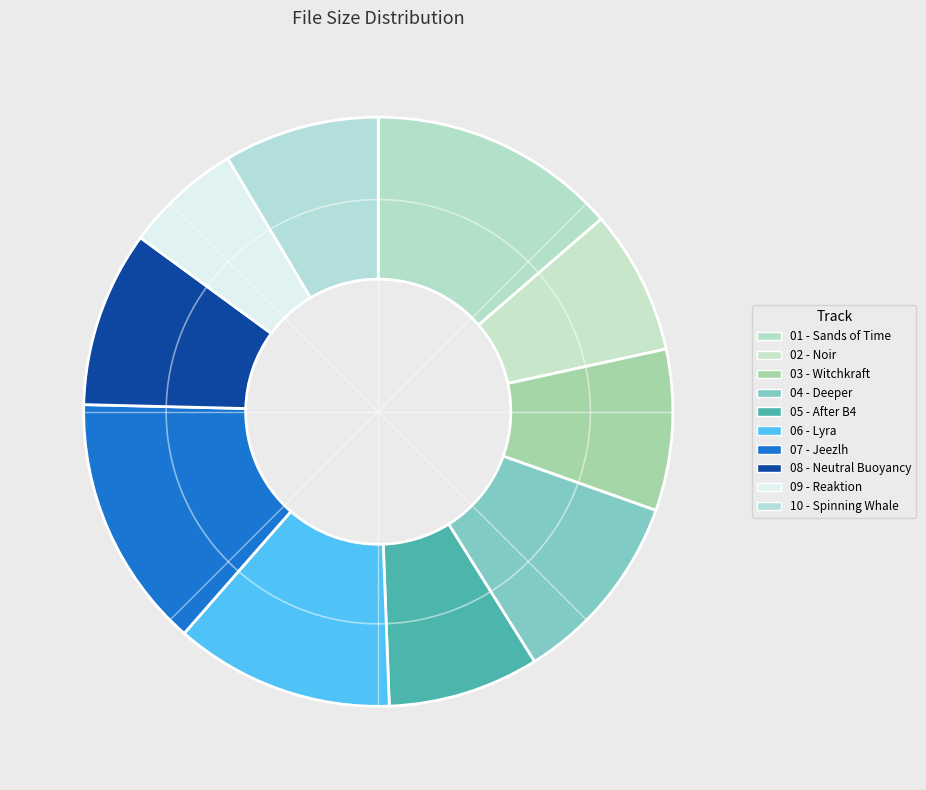

To the nearest percent, what is the average slice percentage?

10%